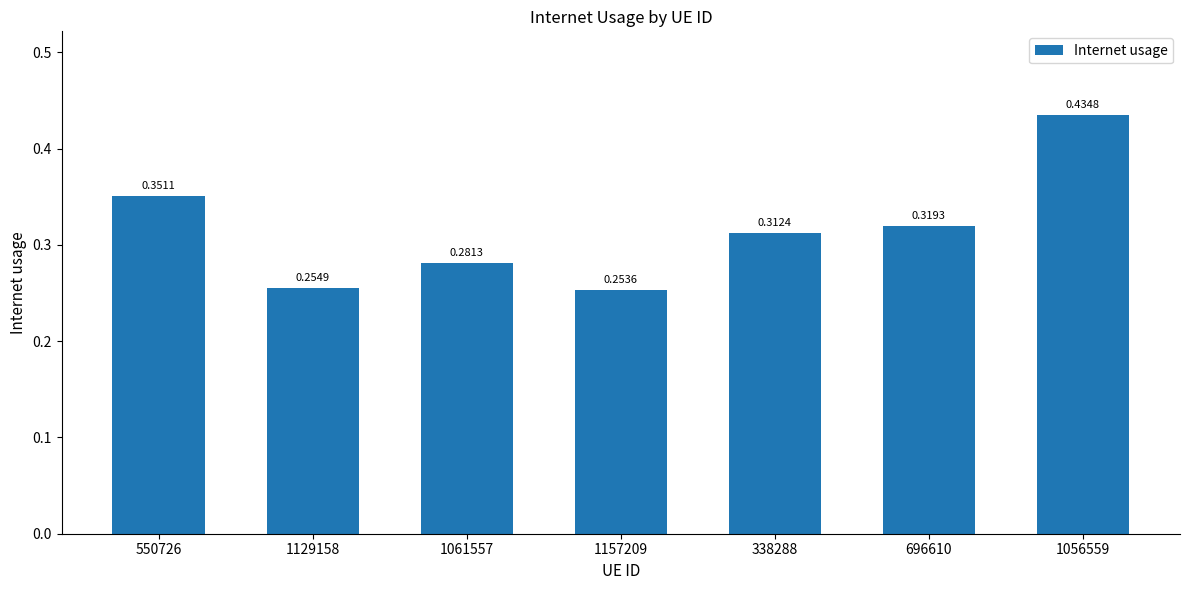

What is the label of the 1st bar from the right?

1056559